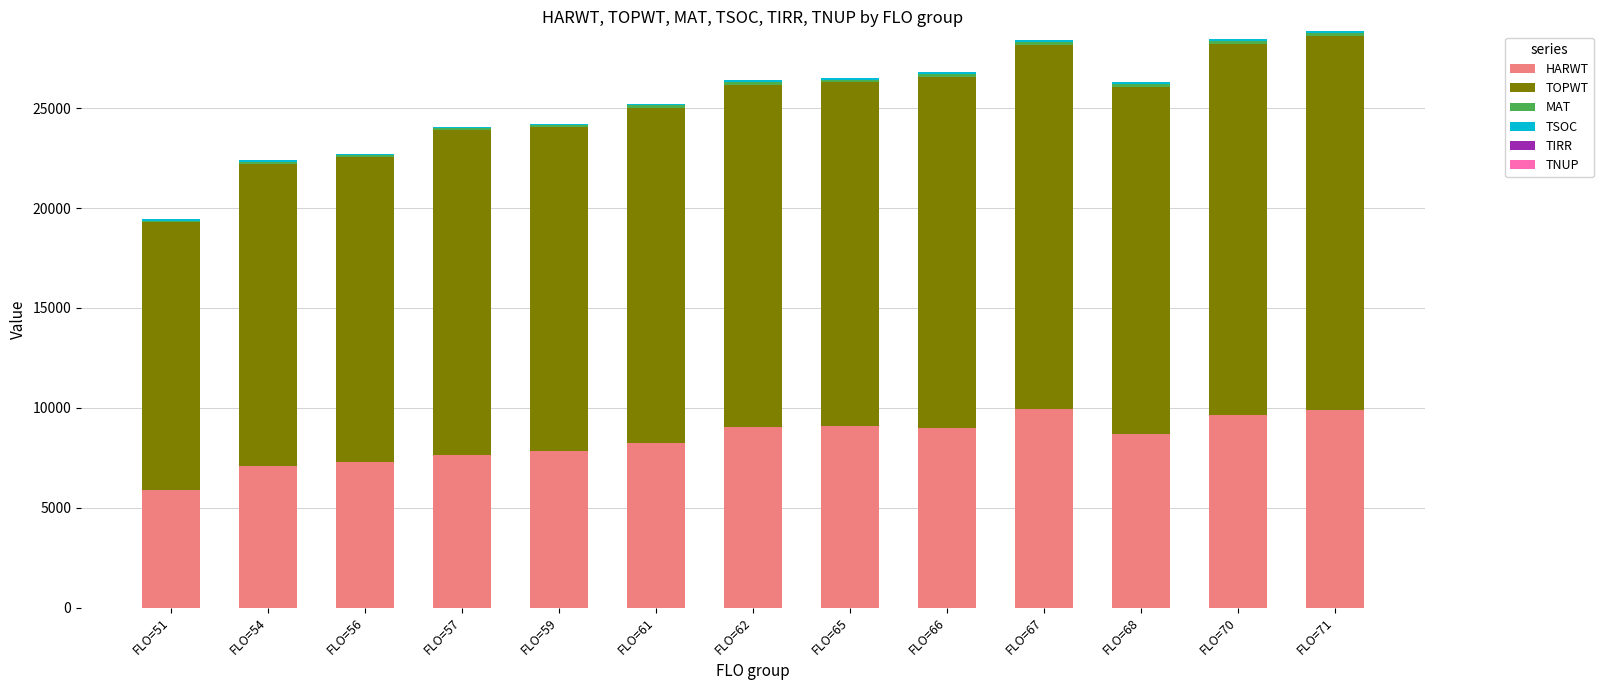

What is the highest value of the HARWT series?

9916